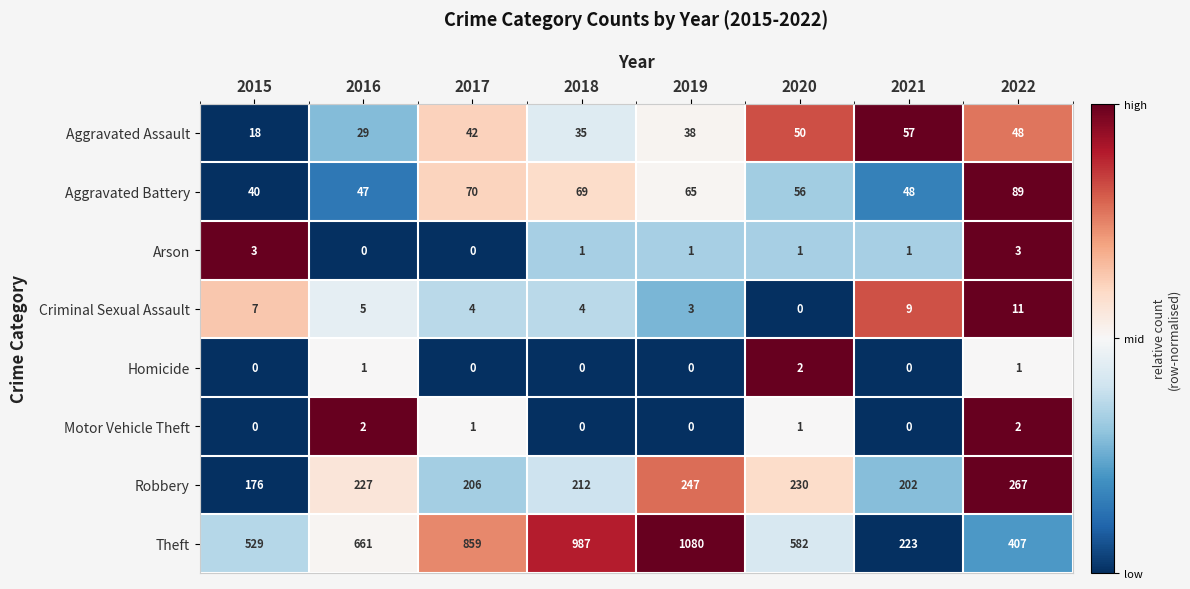

Count the number of data series in this chart.

8